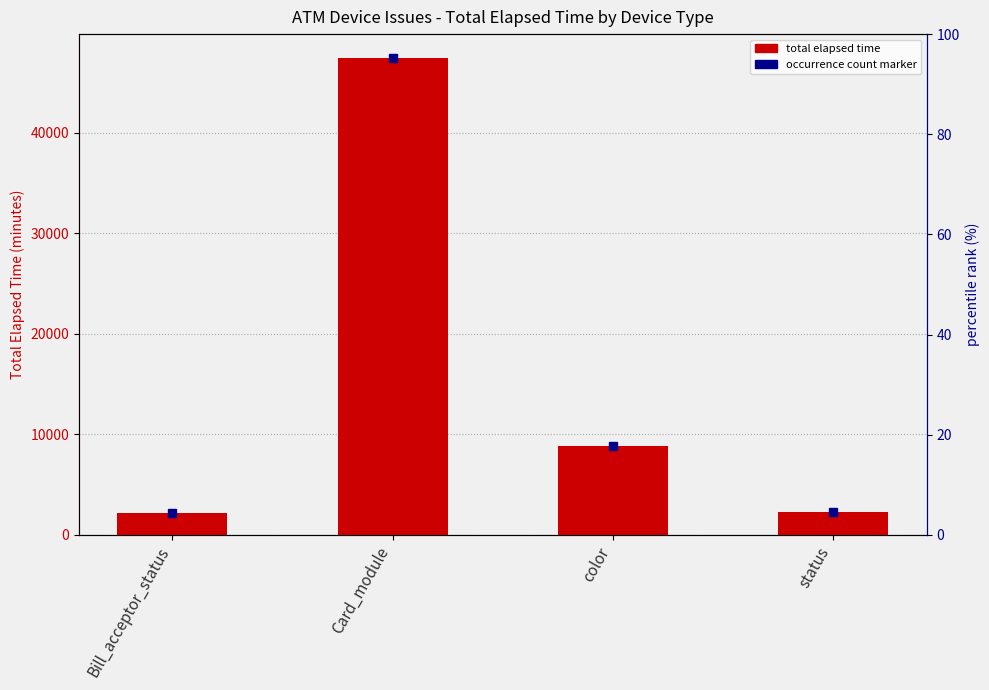

How many bars are there in total?

4